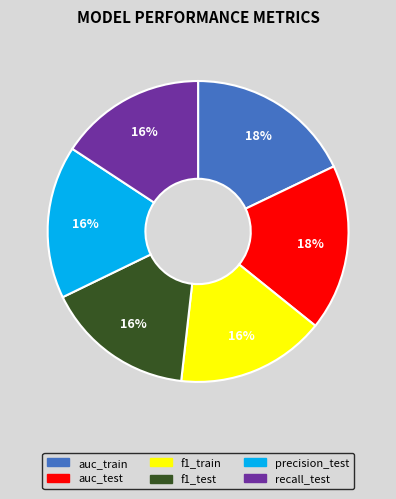

To the nearest percent, what is the average slice percentage?

17%